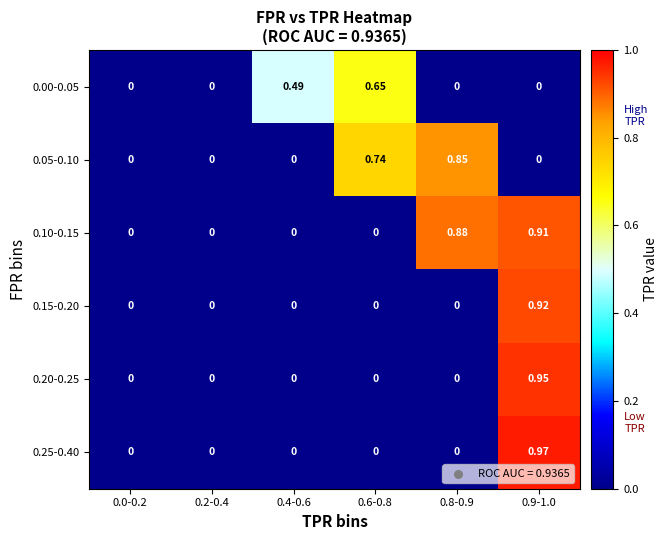

Is the value of 0.10-0.15 at 0.2-0.4 greater than the value of 0.00-0.05 at 0.6-0.8?

No